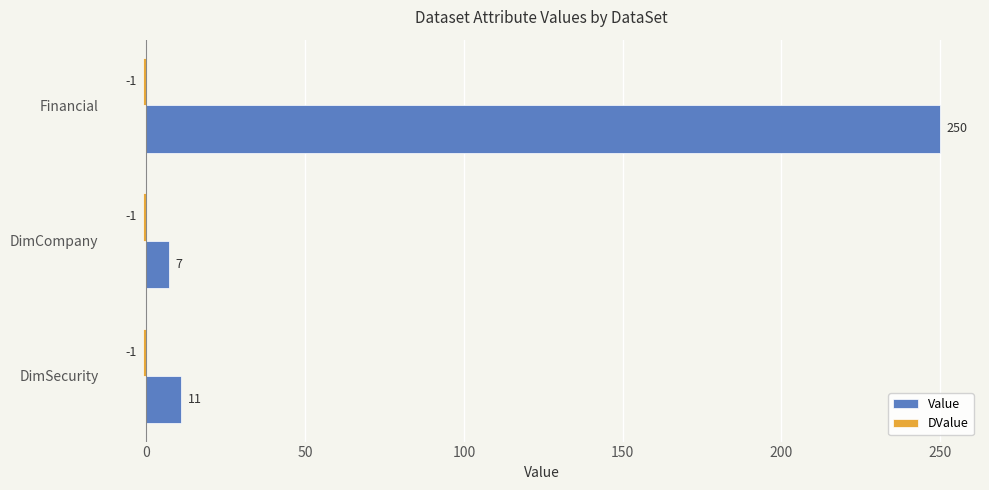

Which series has the largest total across all categories?

Value